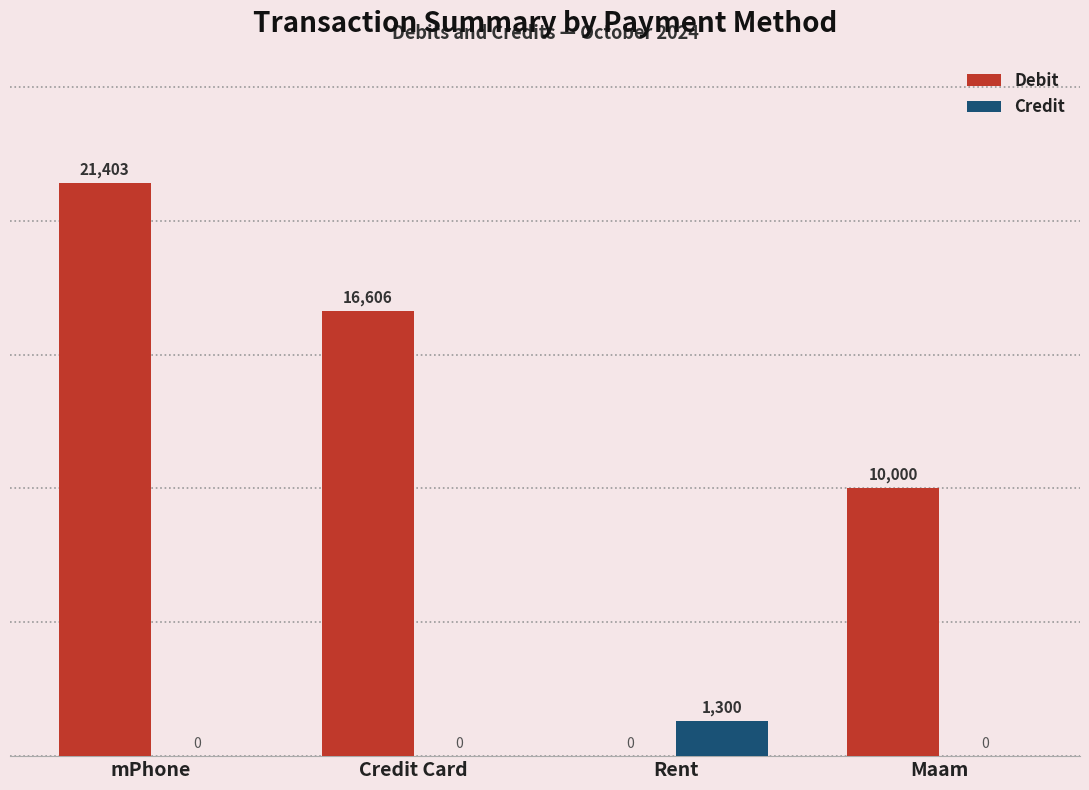

True or false: Debit has a value of 14398.0 at Maam.

False